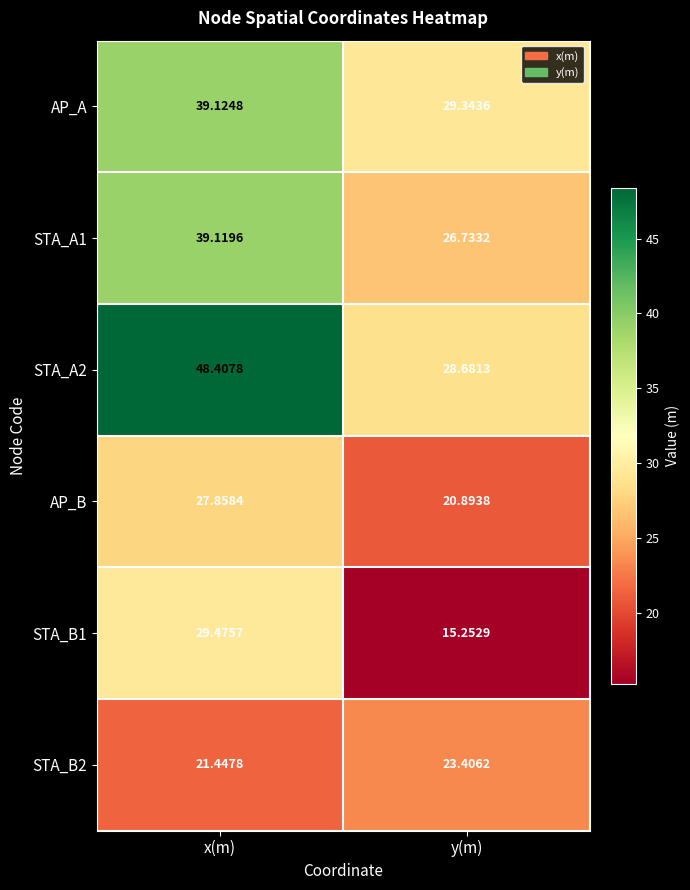

At which category does the chart reach its minimum across all series?

y(m)